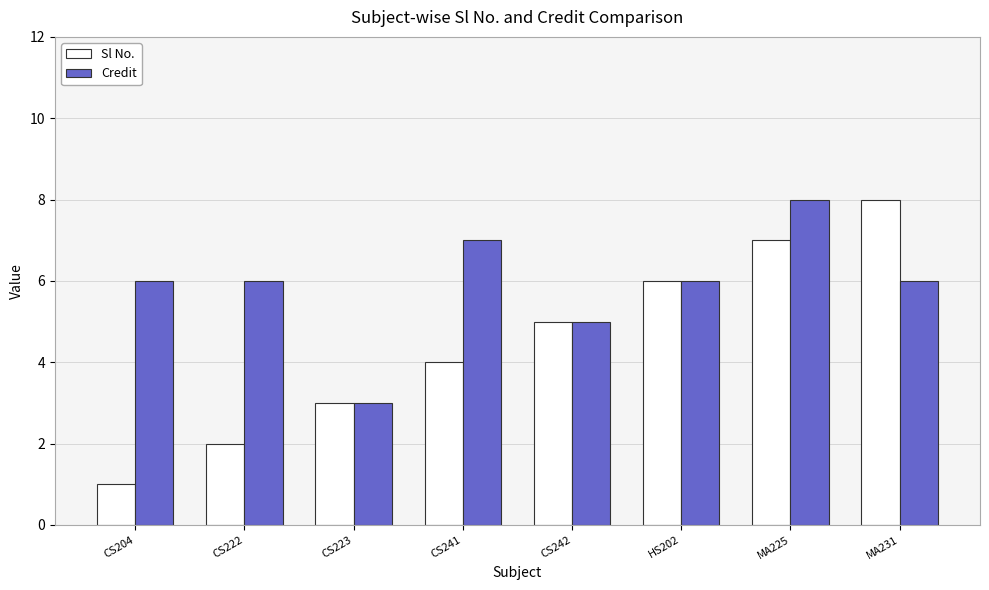

Reading left to right, what are all the values shown in this chart?

Sl No.: CS204=1	CS222=2	CS223=3	CS241=4	CS242=5	HS202=6	MA225=7	MA231=8
Credit: CS204=6	CS222=6	CS223=3	CS241=7	CS242=5	HS202=6	MA225=8	MA231=6